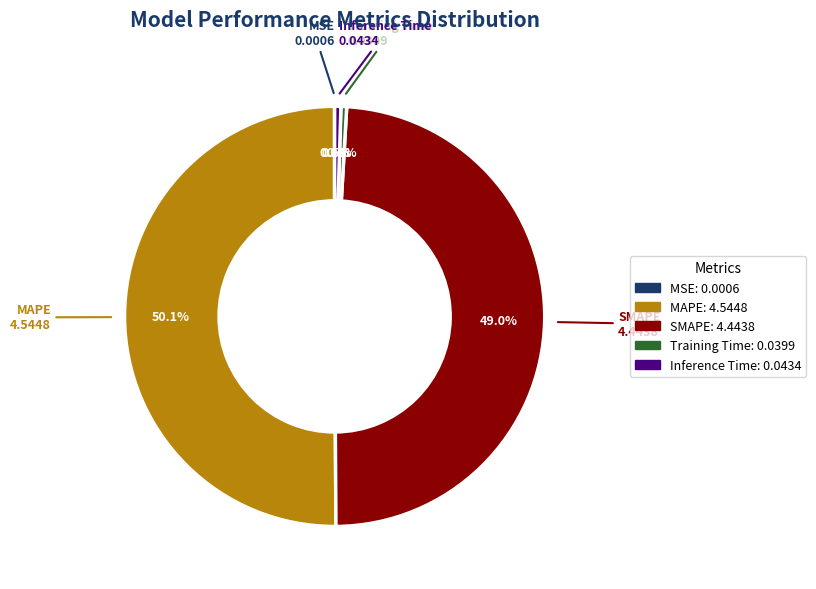

What portion of the pie excludes Training Time?

99.6%